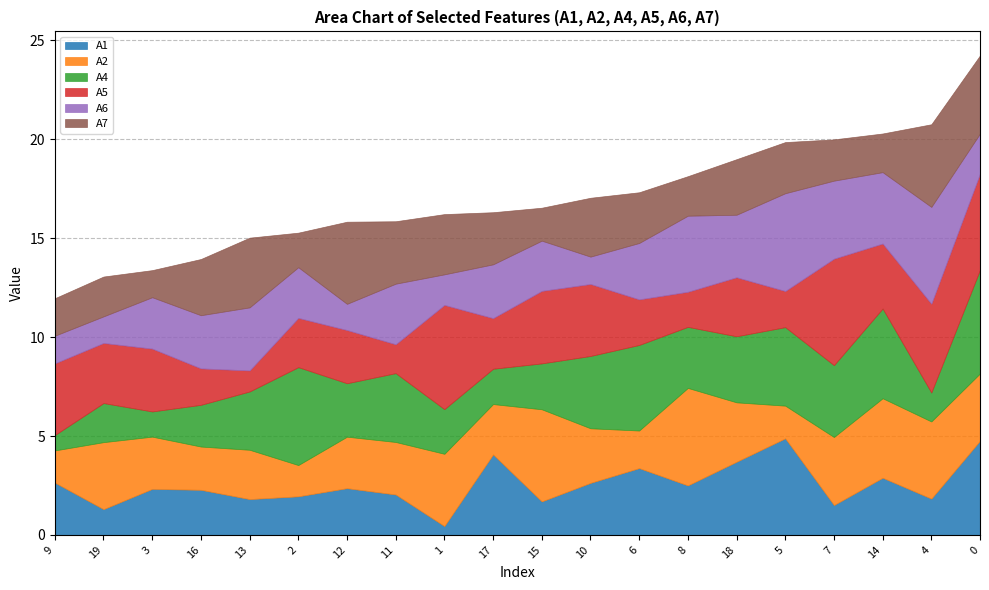

How many series are shown in this chart?

6